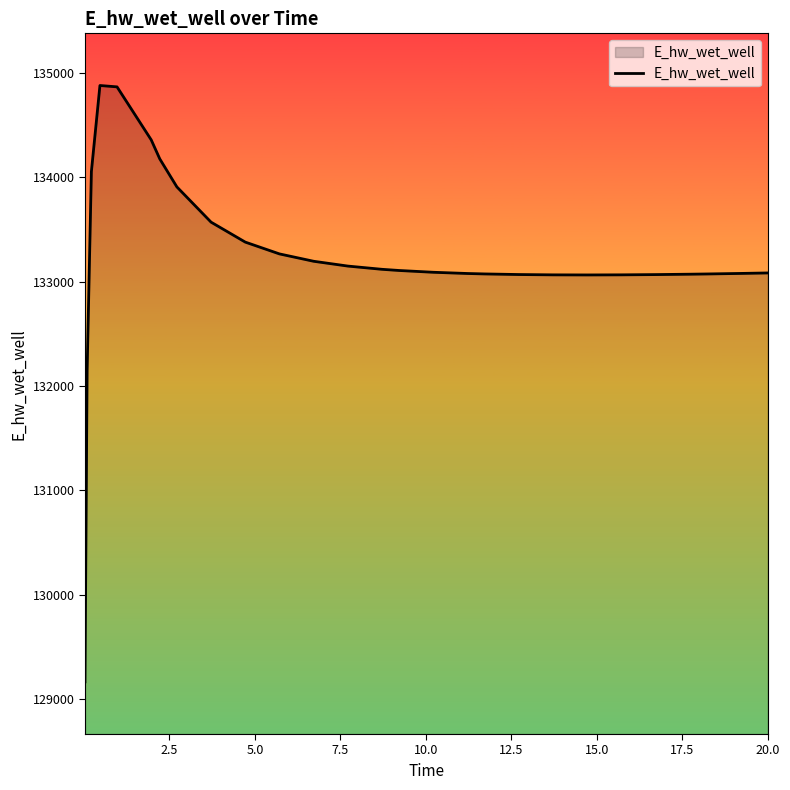

What is the greatest value displayed?

134879.6